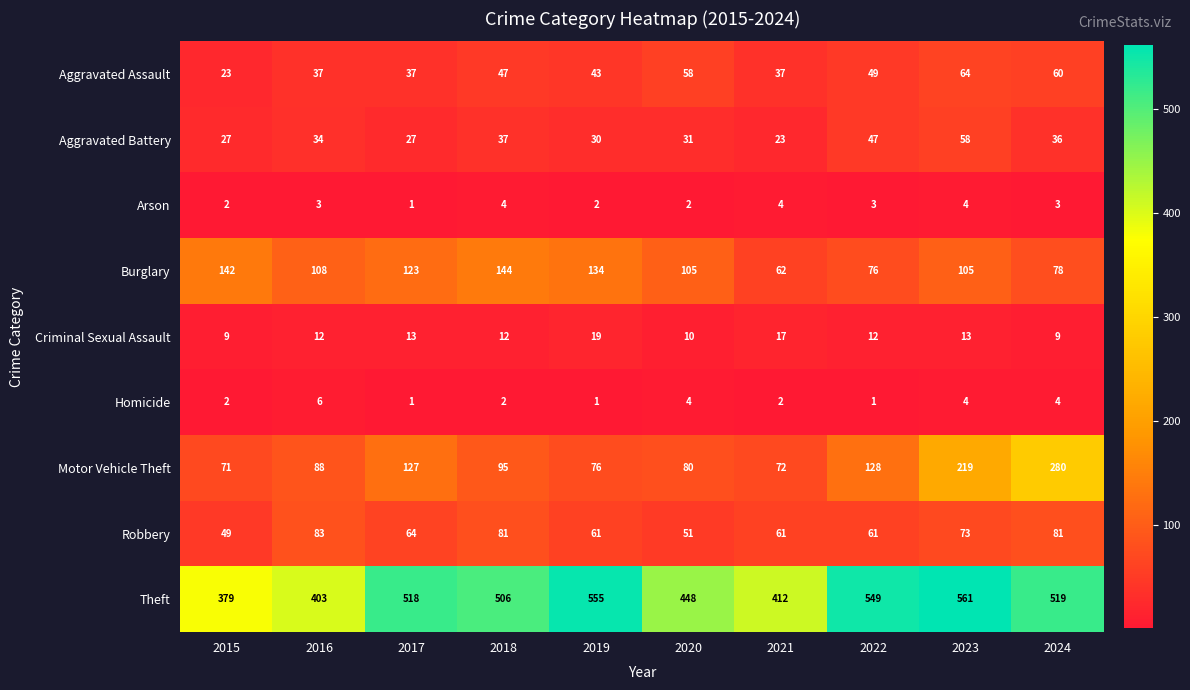

What is the sum of all Theft values?

4850